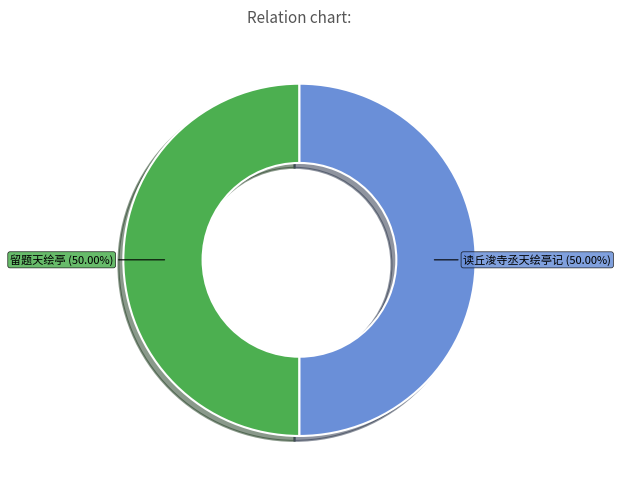

What is the ratio of the value at 留题天绘亭 to the value at 读丘浚寺丞天绘亭记?

1.0